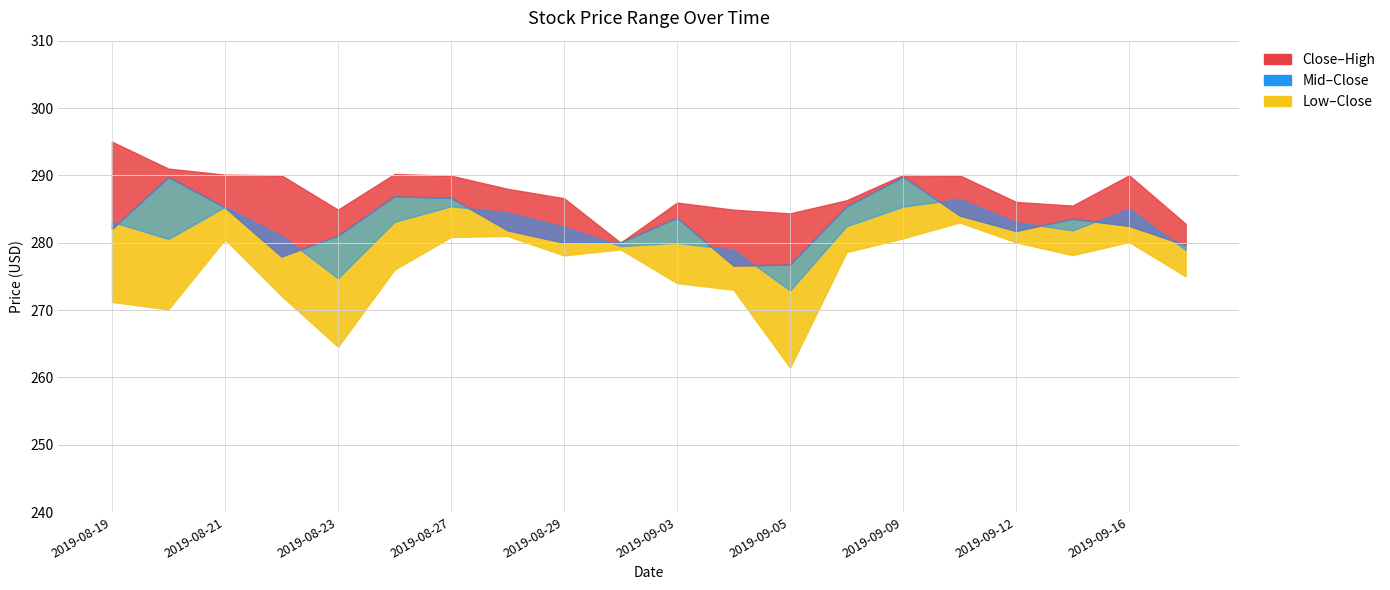

What is the average value of the Close series?

282.8